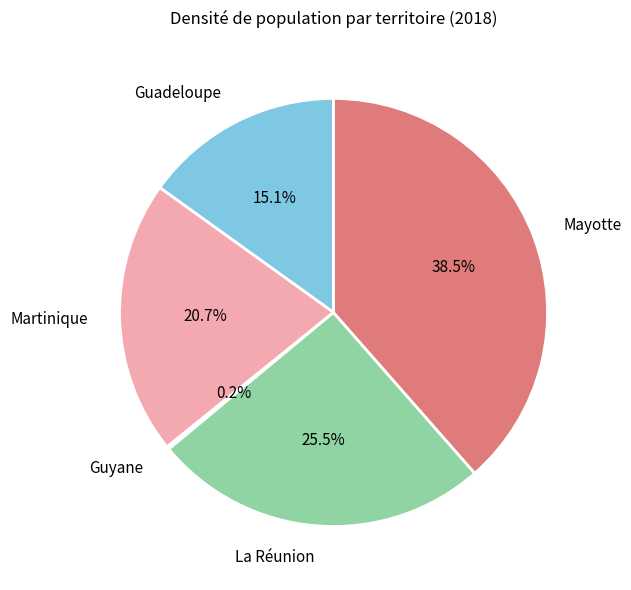

Do Mayotte and La Réunion together represent more than half of the pie?

Yes